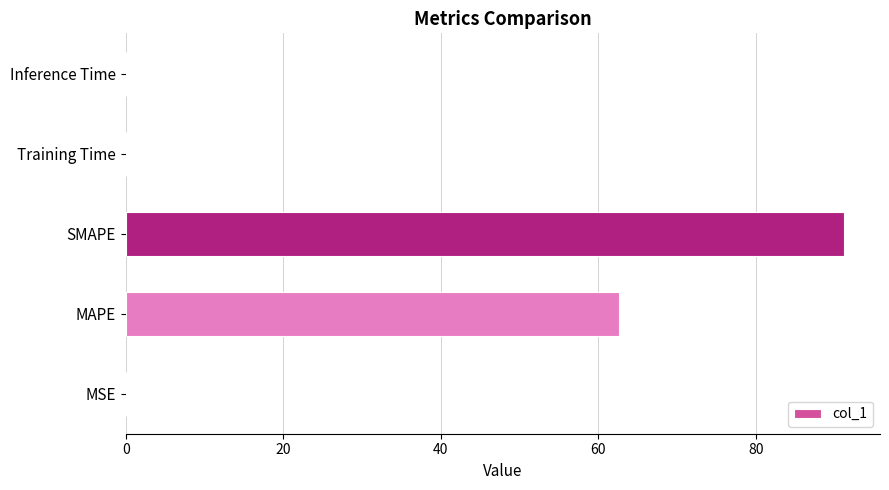

Which has a higher value, SMAPE or Inference Time?

SMAPE